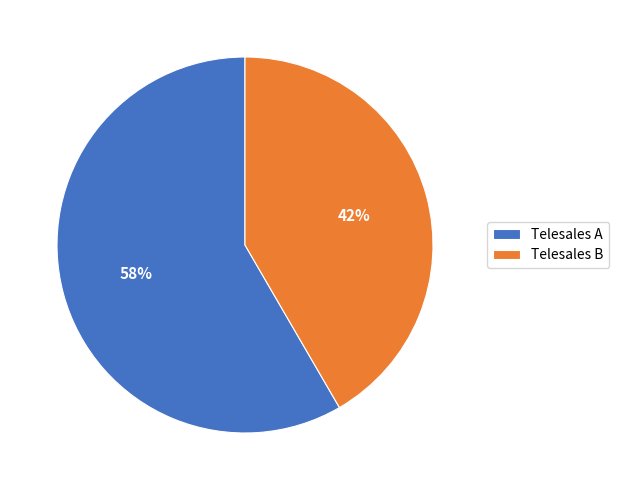

How many slices are in this pie chart?

2